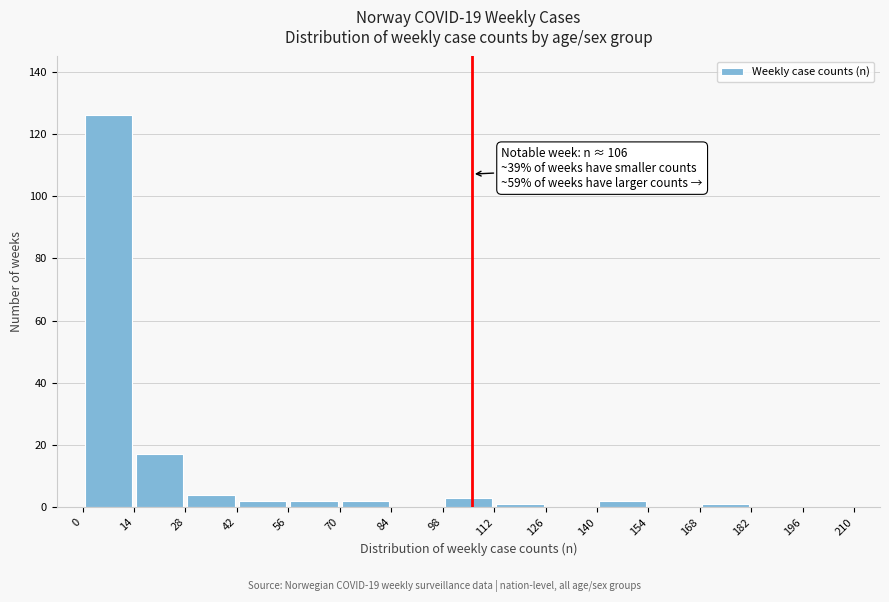

Over which range of the x-axis is the bar tallest?

0 to 14